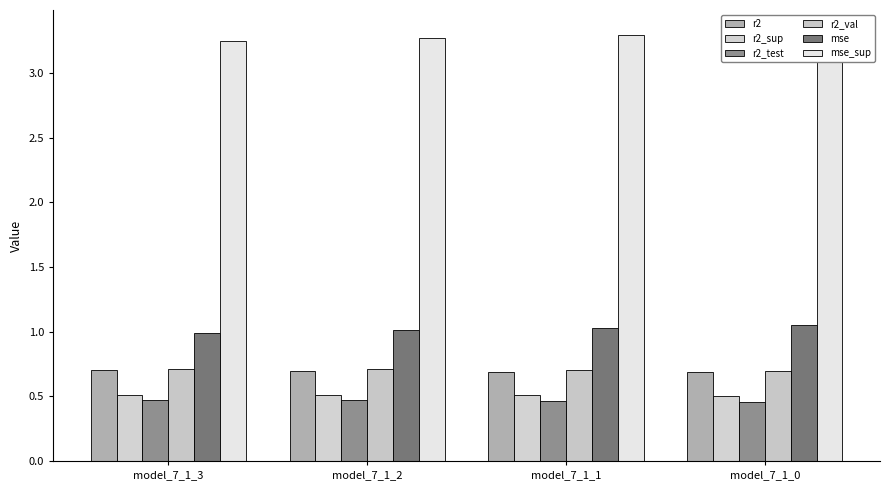

What is the value of the r2_sup bar at the 3rd from the left?

0.5